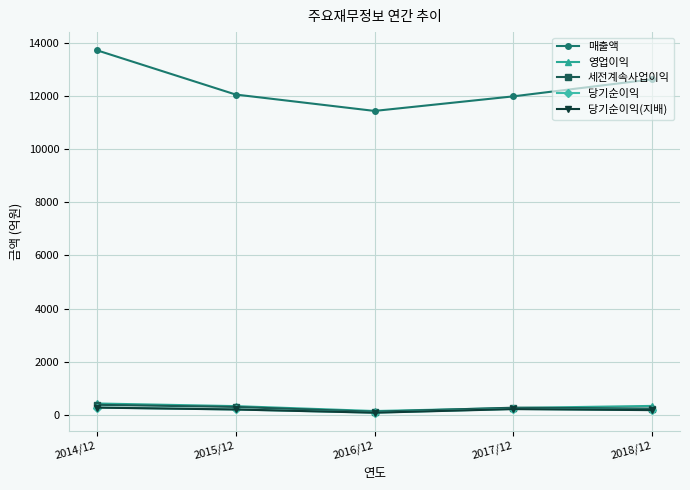

Where is the first local minimum for 매출액?

2016/12